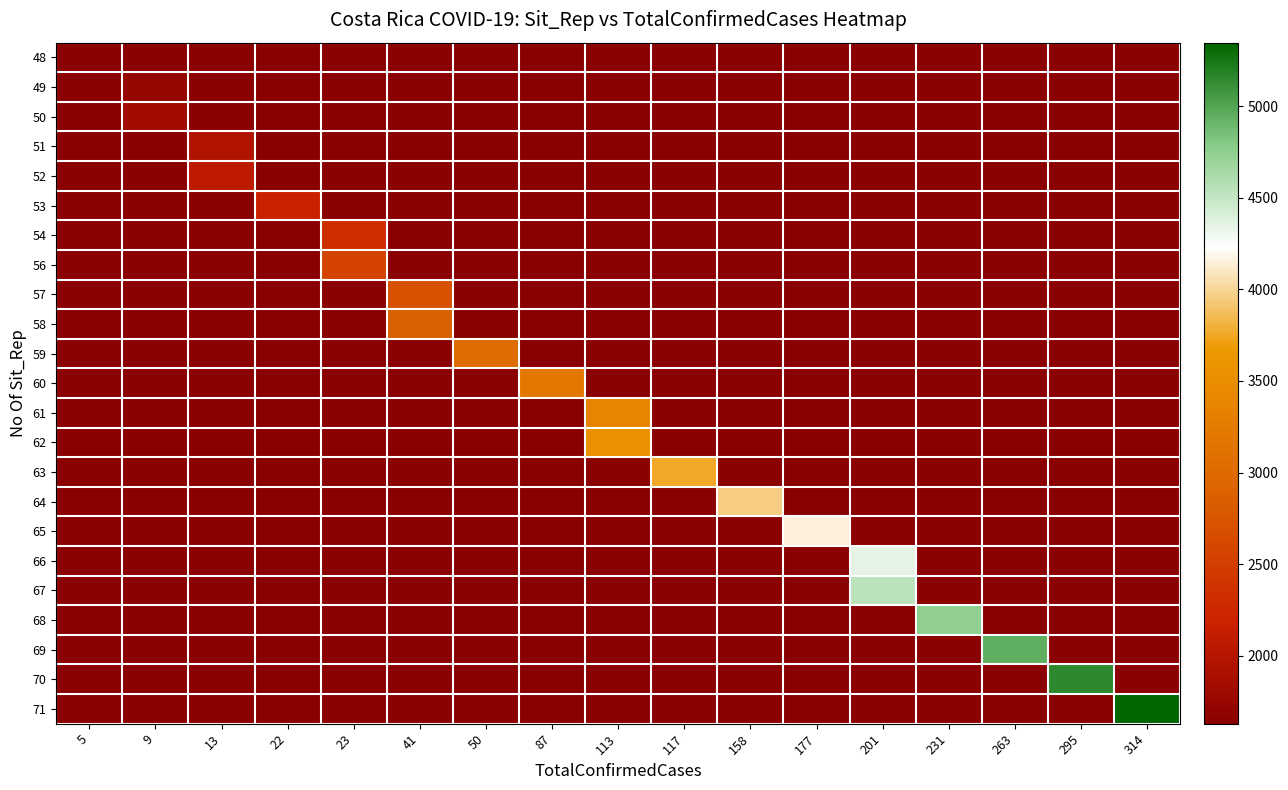

How many categories are shown in the chart?

17